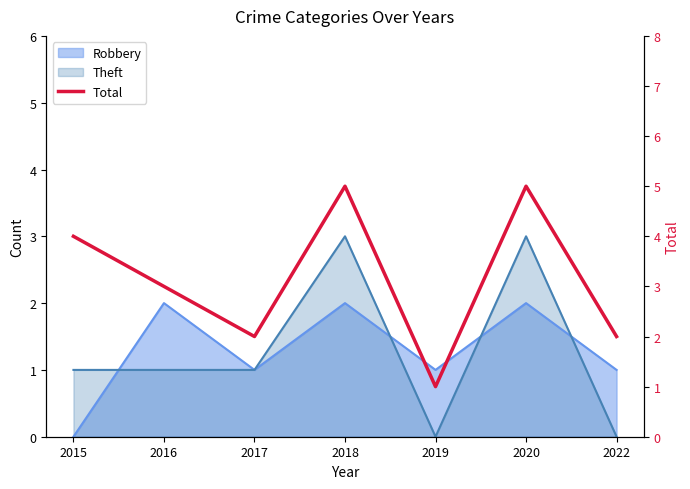

Read the value at 2015.

4